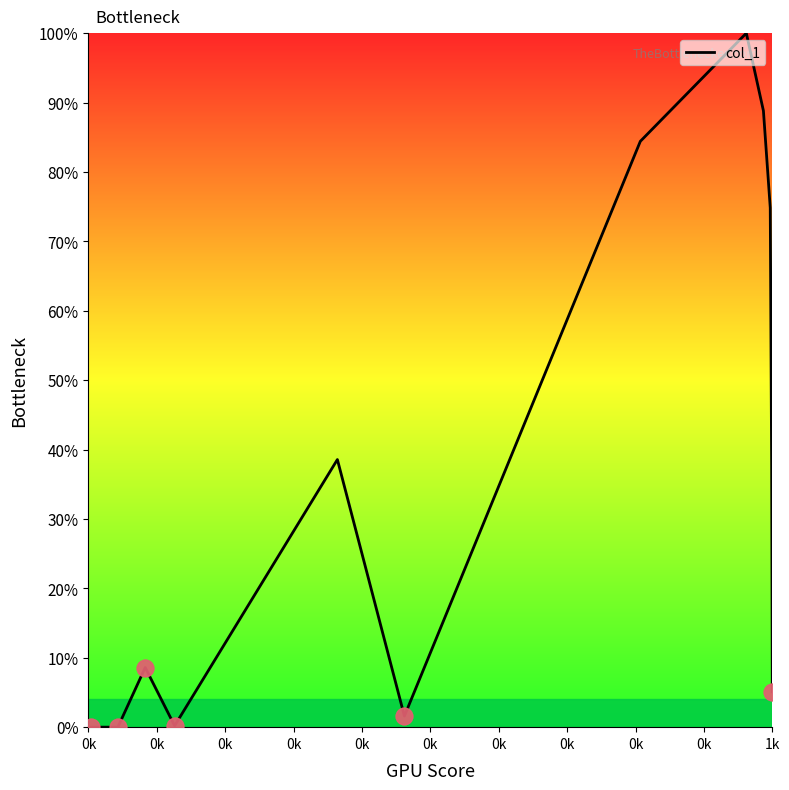

Which label corresponds to the smallest value in the chart?

0k